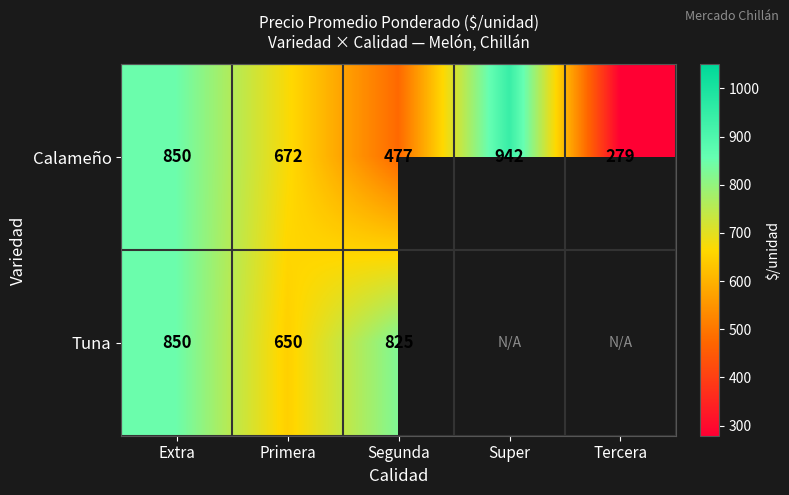

What is the sum of all Calameño values?

3220